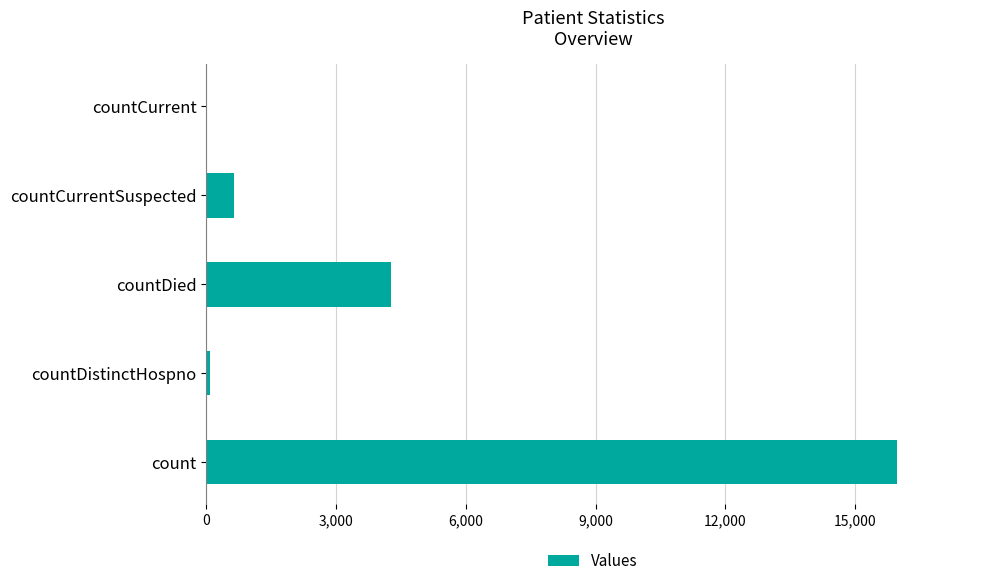

Reading bottom to top, list all the values displayed in this chart.

count=15969	countDistinctHospno=78	countDied=4269	countCurrentSuspected=642	countCurrent=0